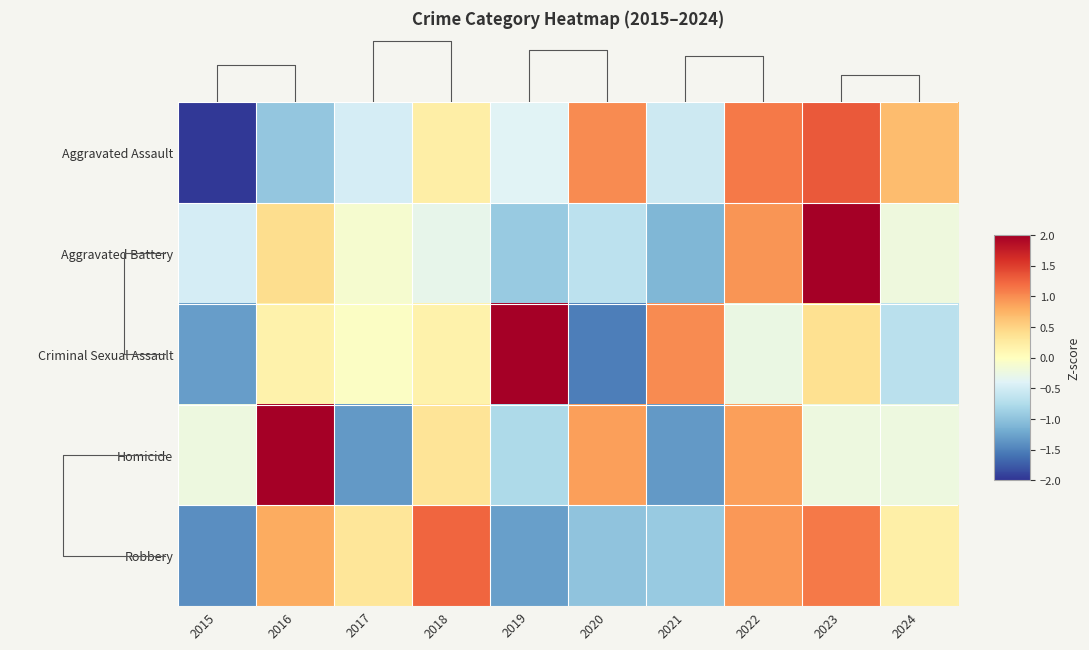

Which category has the highest value in the Aggravated Assault series?

2023